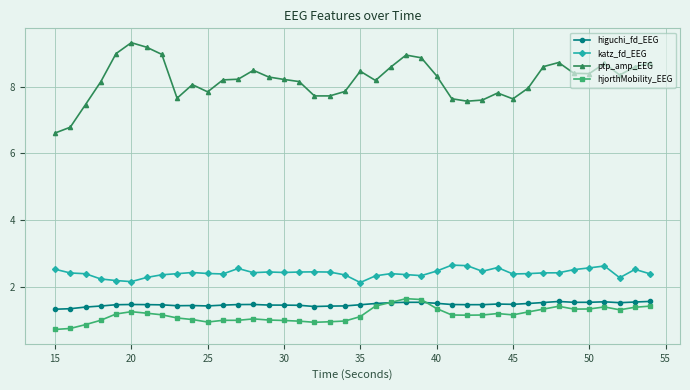

True or false: hjorthMobility_EEG and katz_fd_EEG intersect in this chart.

False